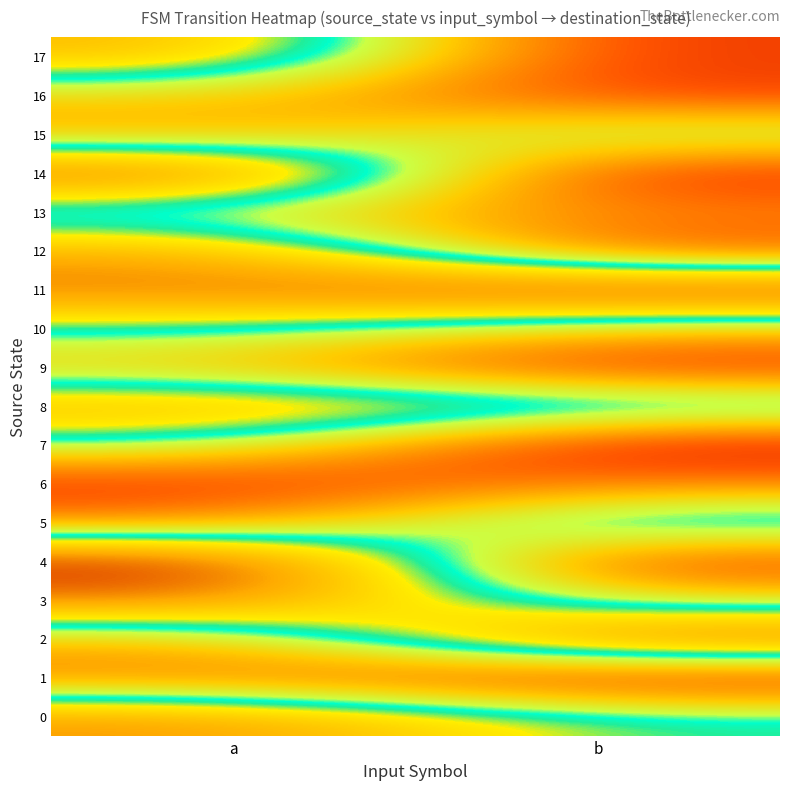

Reading left to right, transcribe all the data shown in this chart.

0: a=101	b=71
1: a=34	b=13
2: a=44	b=116
3: a=106	b=53
4: a=126	b=17
5: a=35	b=84
6: a=17	b=35
7: a=66	b=8
8: a=95	b=84
9: a=47	b=16
10: a=69	b=47
11: a=105	b=124
12: a=96	b=22
13: a=53	b=36
14: a=117	b=13
15: a=41	b=70
16: a=50	b=20
17: a=93	b=17